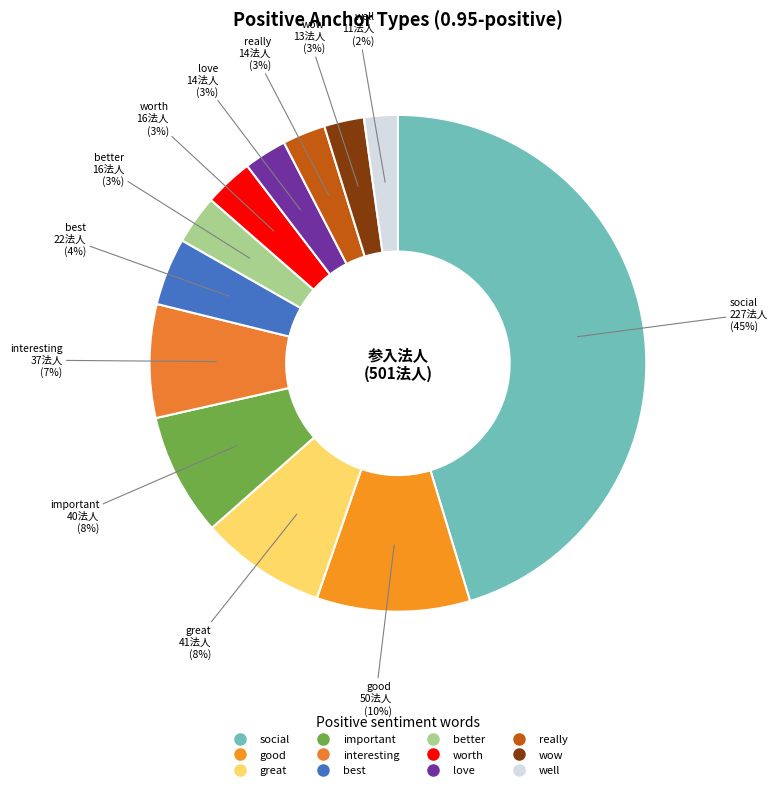

What is the ratio of the value at really to the value at interesting?

0.4